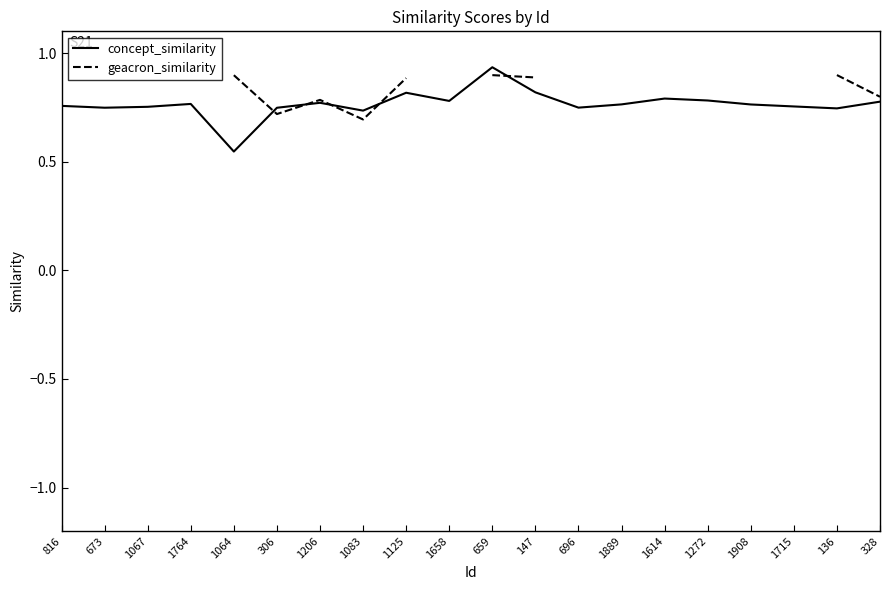

How many intersections are there between concept_similarity and geacron_similarity?

5